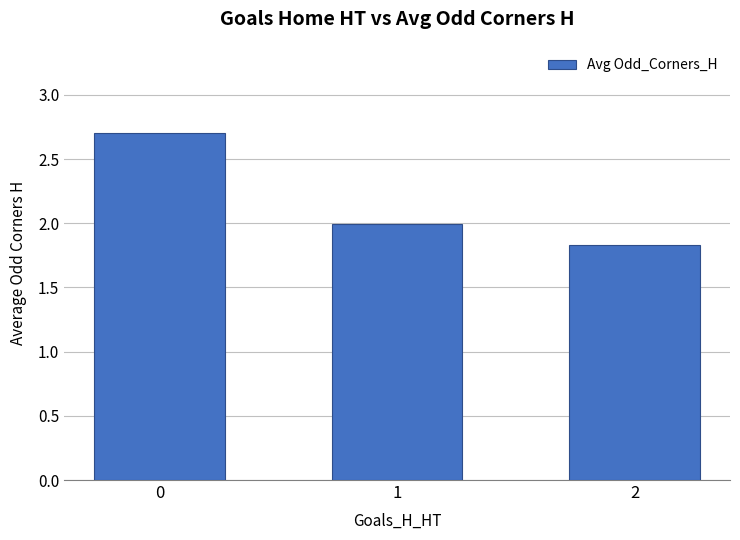

Where is the data nearest to the value 2?

1